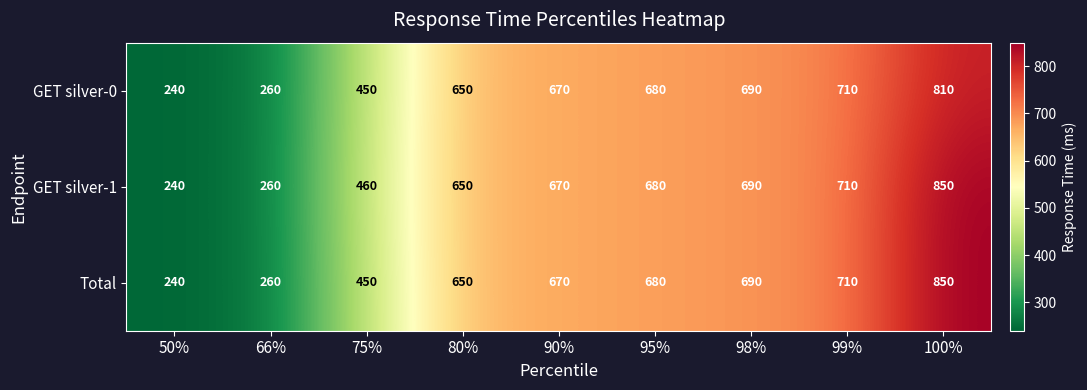

Is it true that GET silver-0 equals 122 at 66%?

False